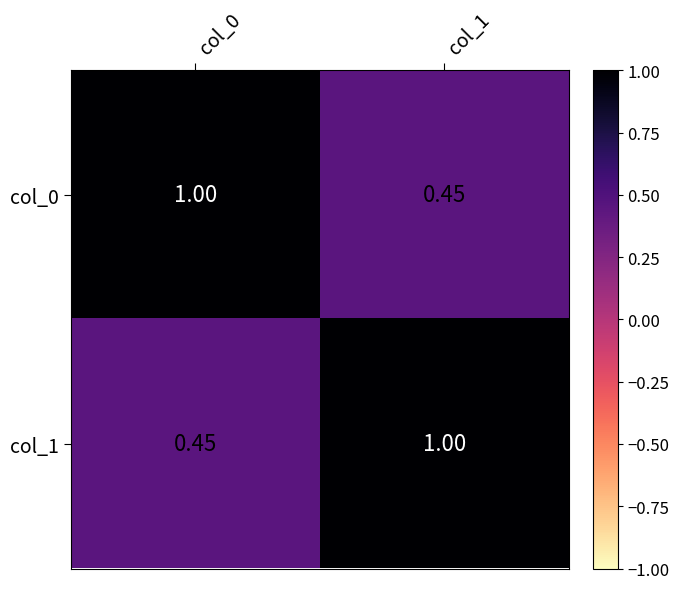

What is the maximum value shown in the chart?

1.0